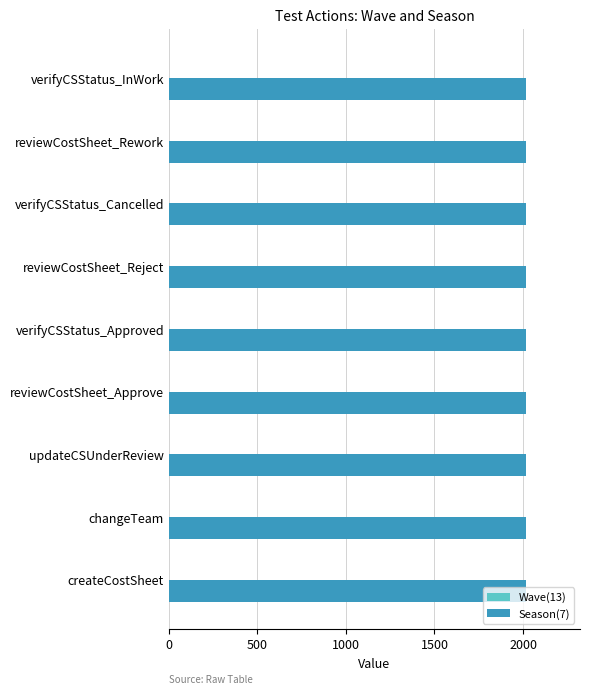

Which series has the largest total across all categories?

Season(7)